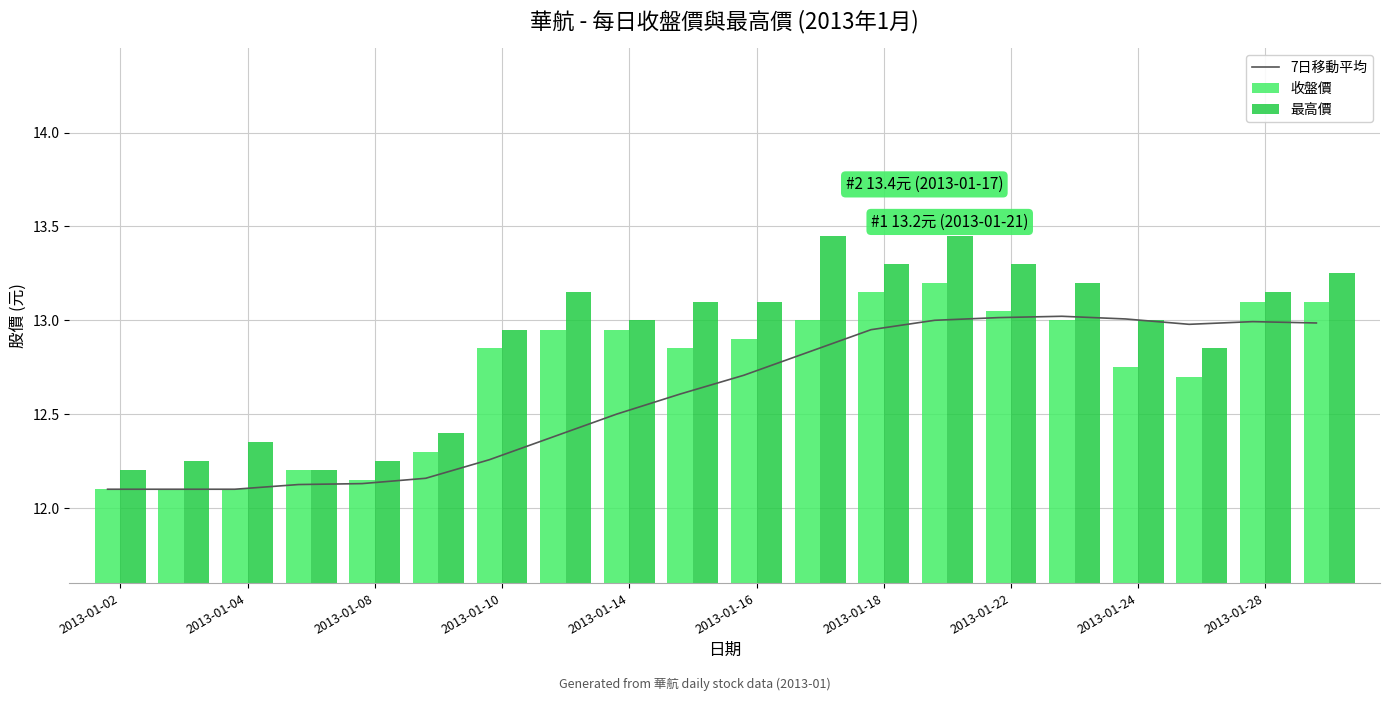

What is the difference between the maximum and minimum values in the 收盤價 series?

1.1